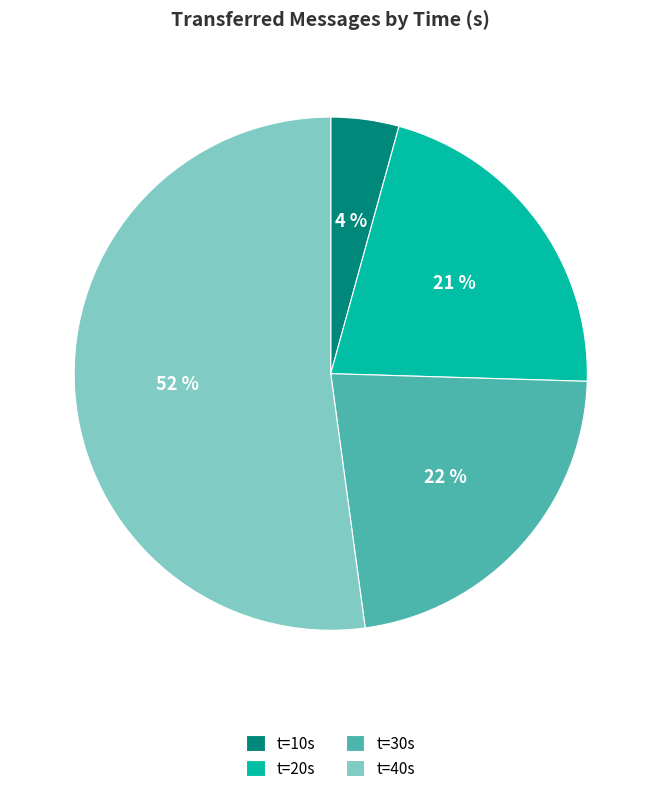

Is the sum of t=40s and t=10s greater than half?

Yes